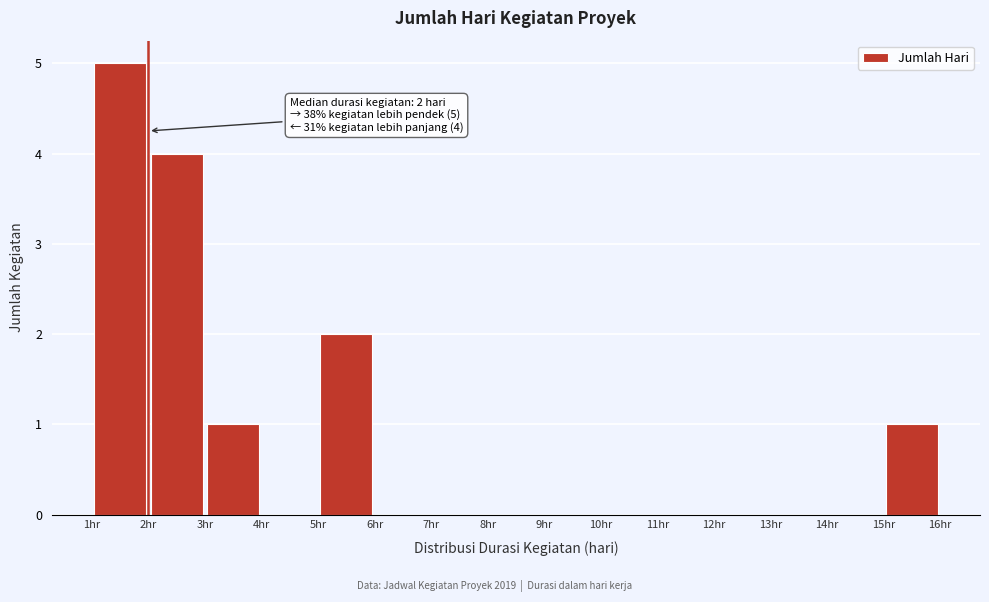

Which range on the x-axis has the tallest bar?

1 to 2